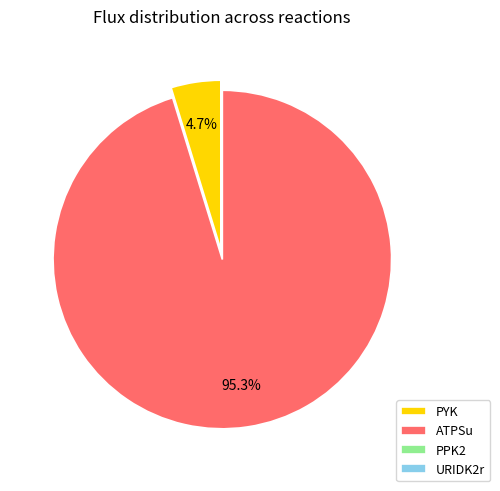

What percentage is NOT represented by PYK?

95.3%